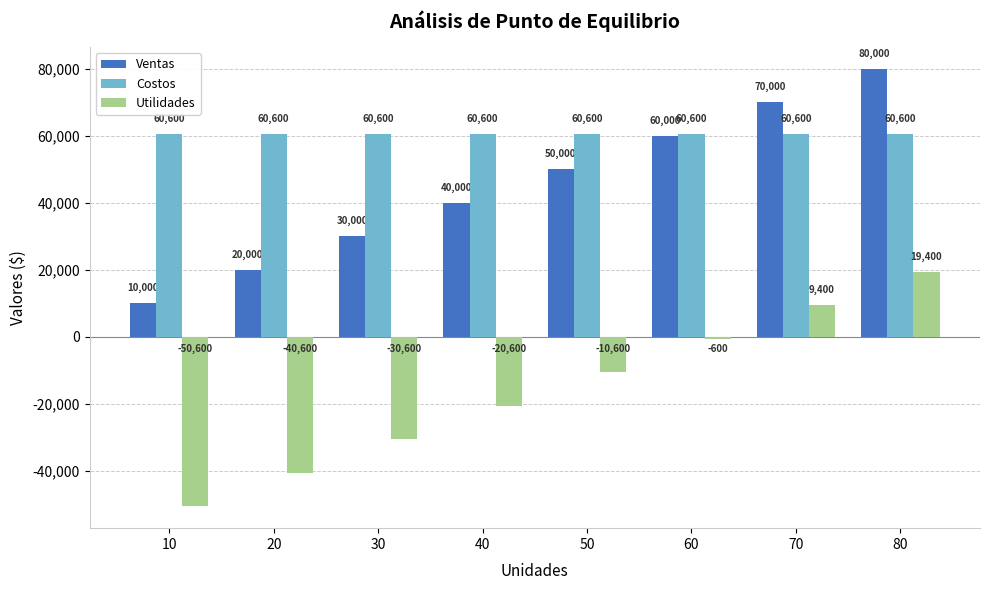

What is the value of the Costos bar at the 3rd from the left?

60600